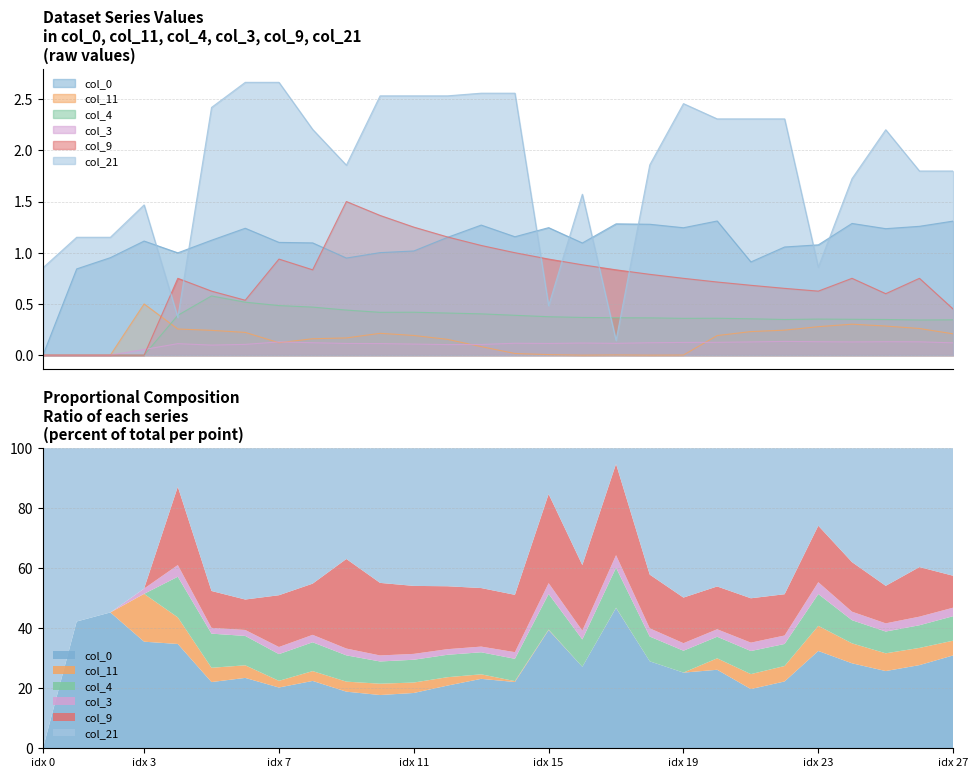

True or false: col_21 and col_4 cross at least once.

True